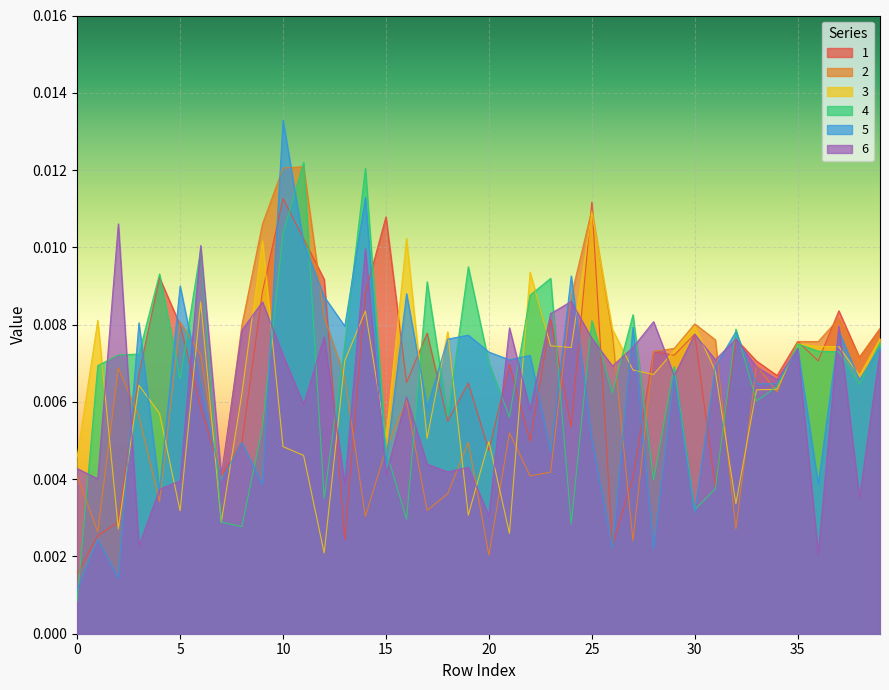

At which category is the sum across all series the highest?

10